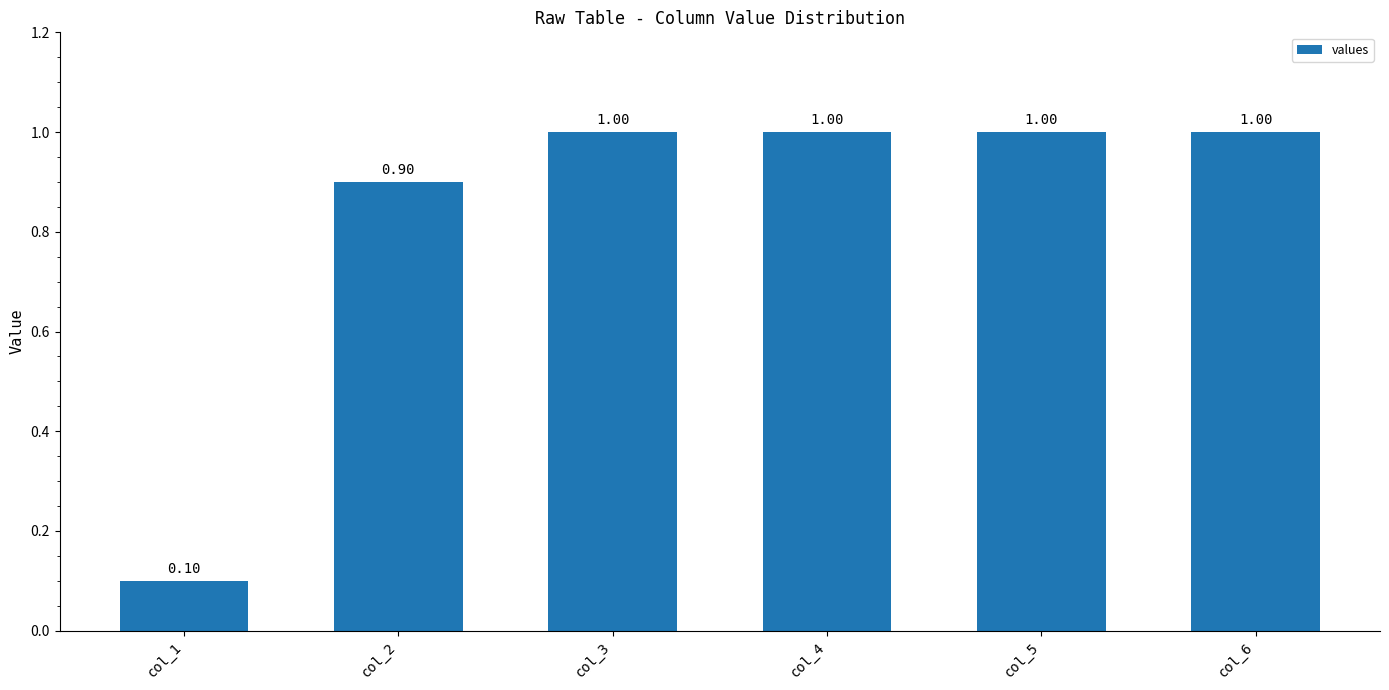

How many distinct data groups are displayed?

1